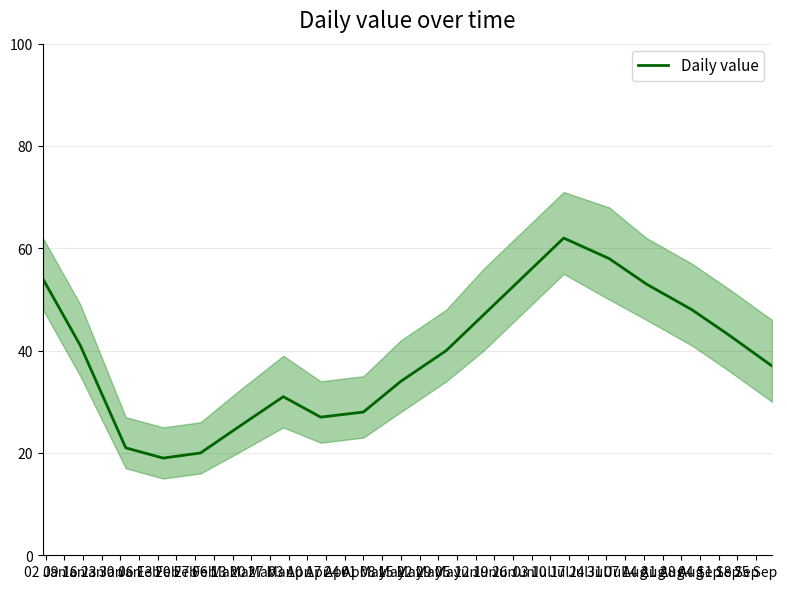

What is the smallest value displayed?

19